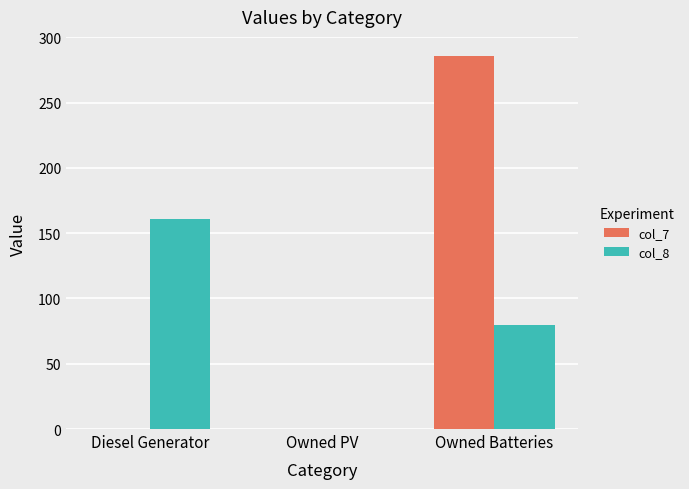

What is the average value of the col_7 series?

95